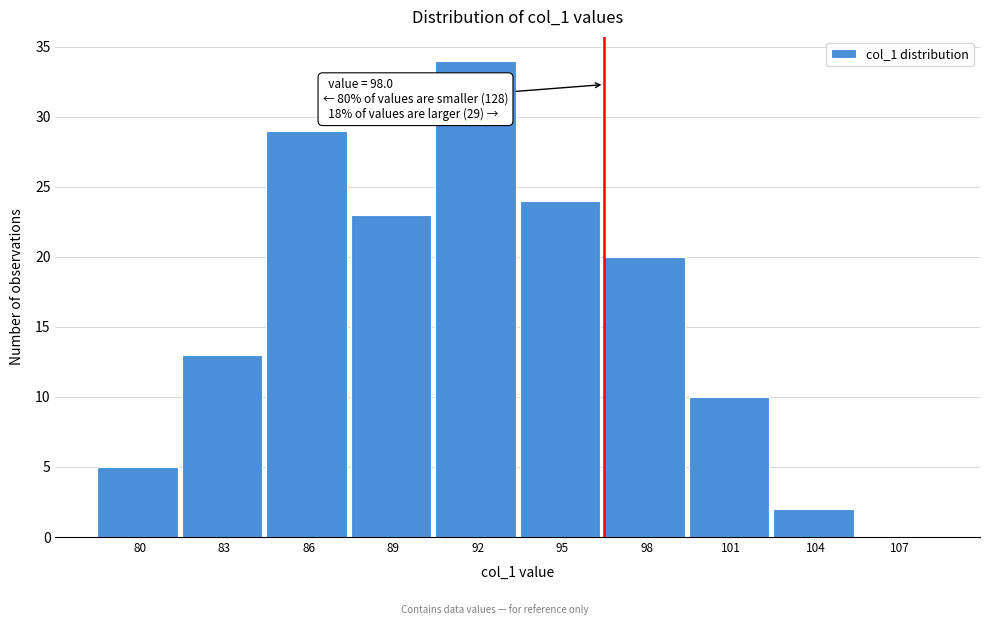

Reading left to right, extract all data points from this chart.

80=5	83=13	86=29	89=23	92=34	95=24	98=20	101=10	104=2	107=0